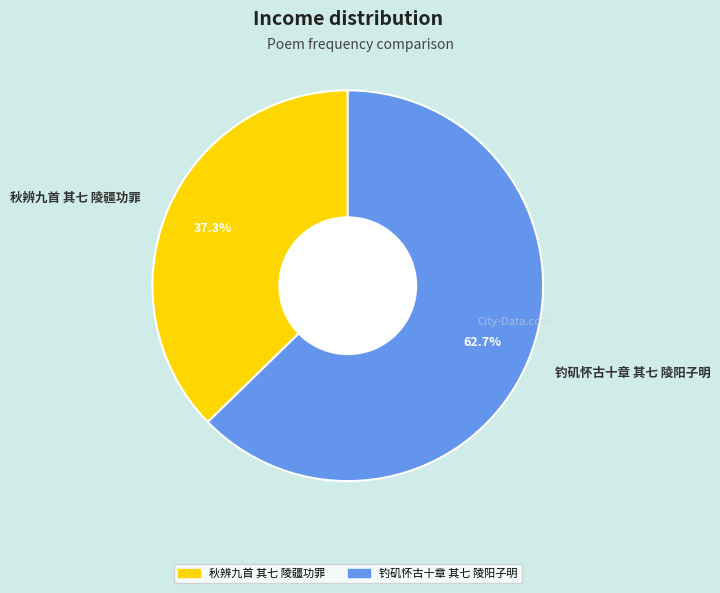

What is the ratio of the value at 秋辨九首 其七 陵疆功罪 to the value at 钓矶怀古十章 其七 陵阳子明?

0.6